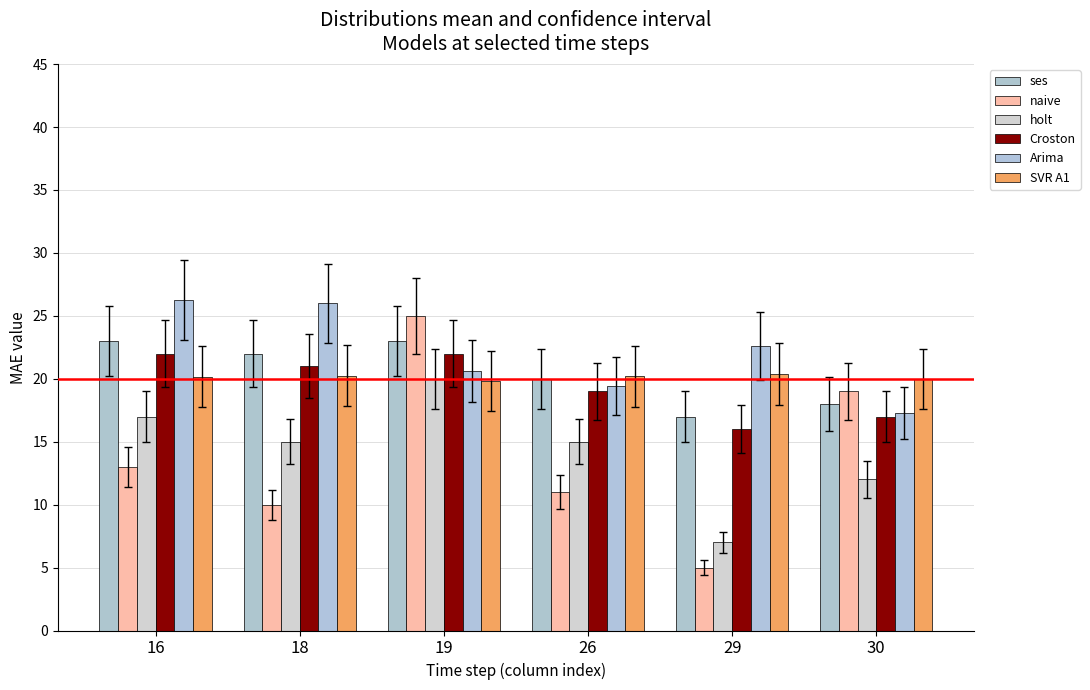

What is the minimum value for SVR A1?

19.8